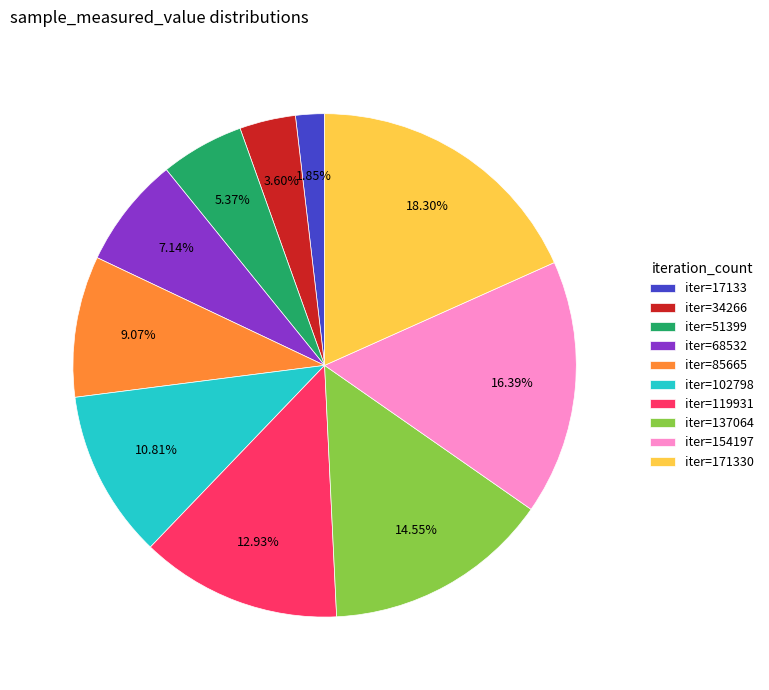

Is the sum of iter=85665 and iter=17133 greater than half?

No